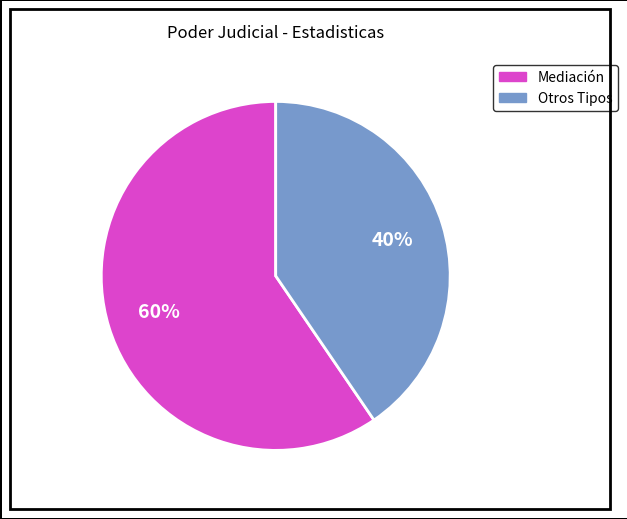

Is there any slice that represents more than half of the pie?

Yes